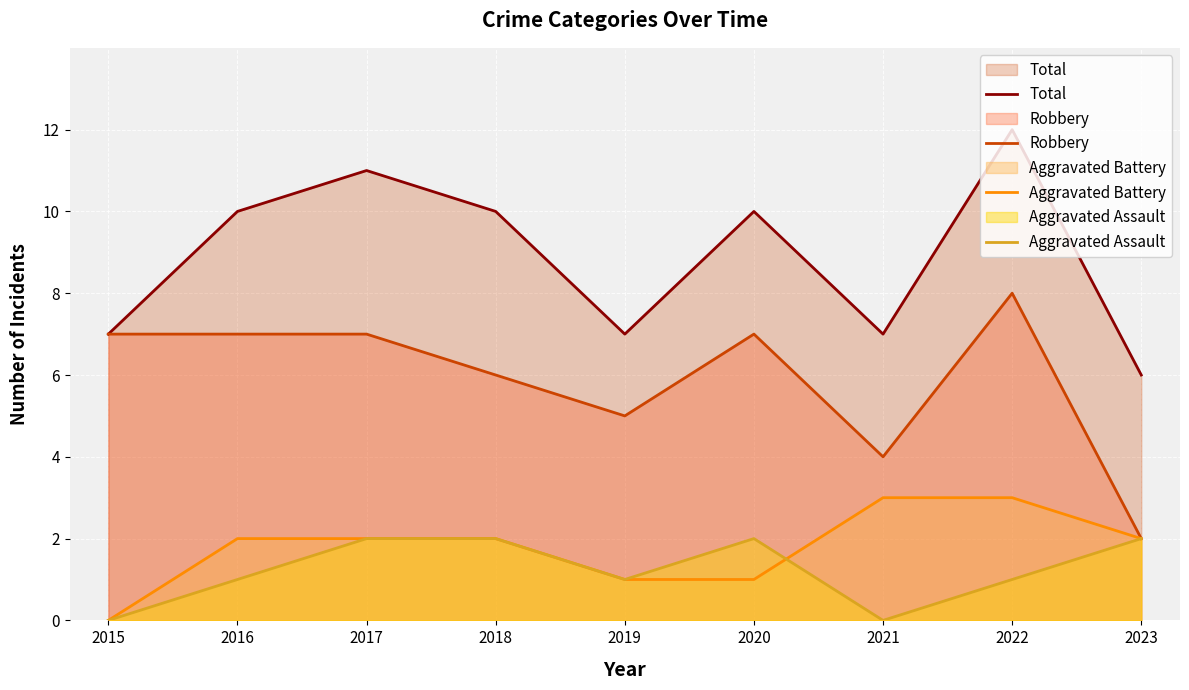

What is the maximum value shown in the chart?

12